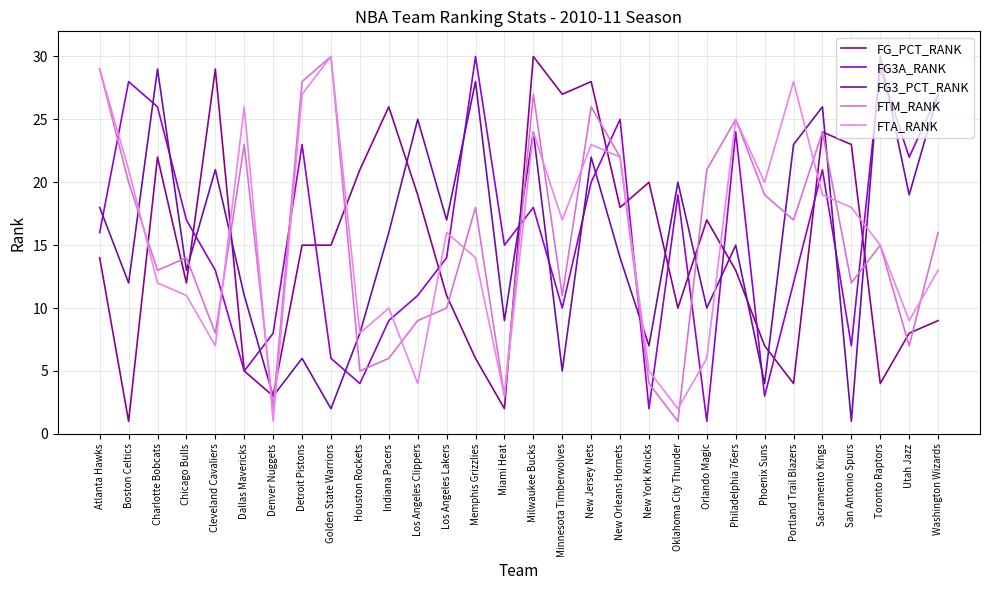

In FTA_RANK, how many points are higher than both neighbors (excluding endpoints)?

8